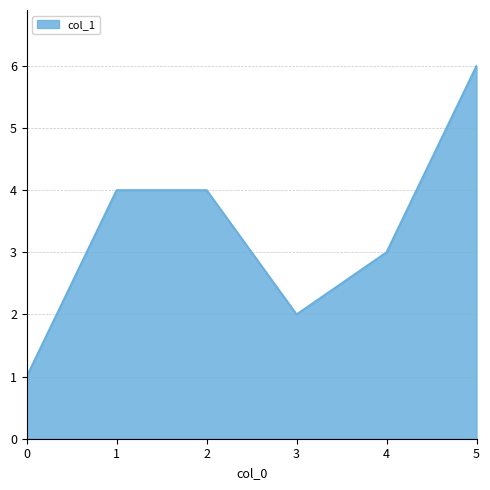

What is the change in value from 0 to 1?

+3